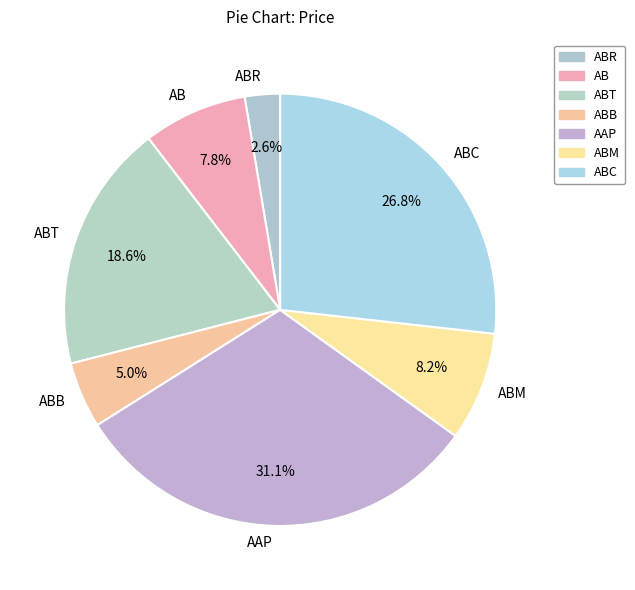

To the nearest percent, what is the average slice percentage?

14%